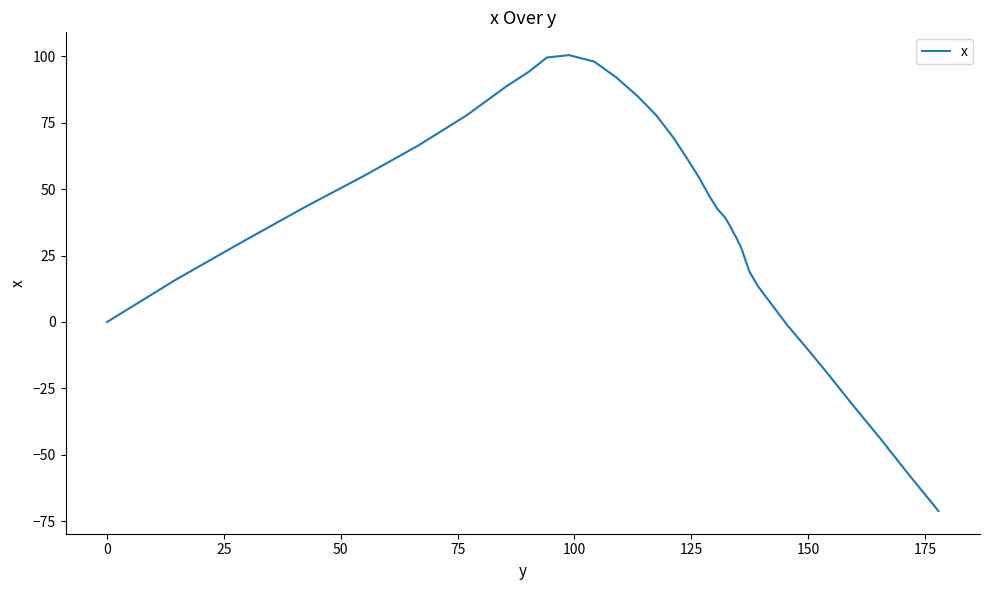

What is the difference between the maximum and minimum values?

171.5